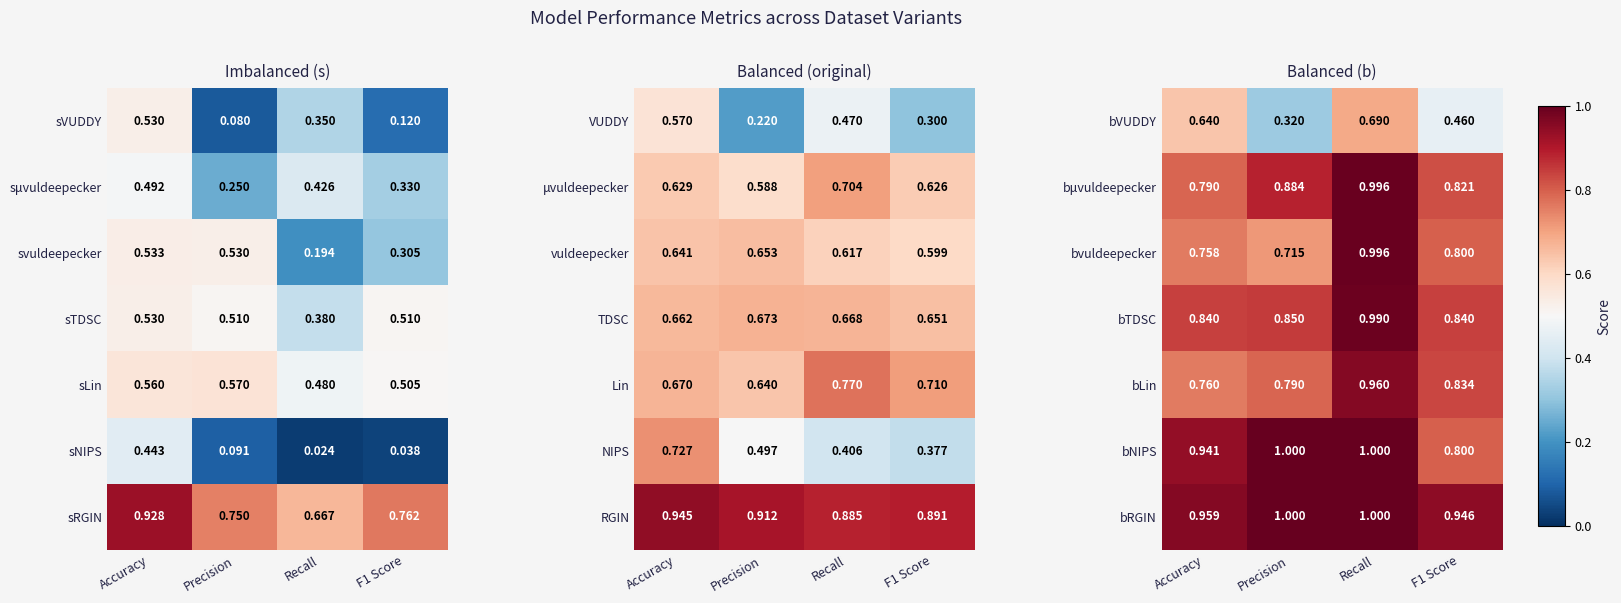

Is the value of bLin at Accuracy greater than the value of bNIPS at Recall?

No